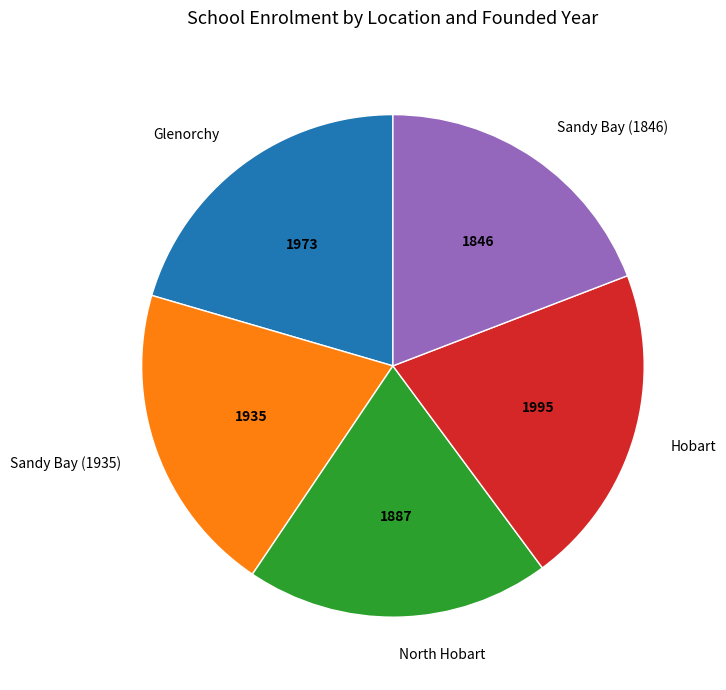

Combined, do North Hobart and Sandy Bay (1935) account for over 50%?

No